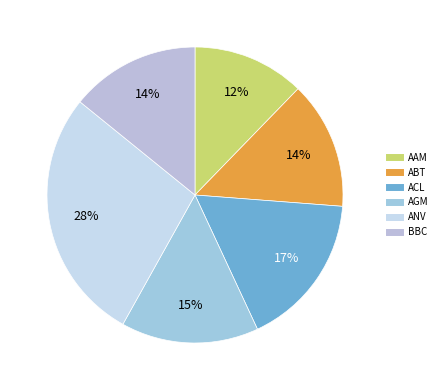

To the nearest percent, what portion does AGM represent?

15%